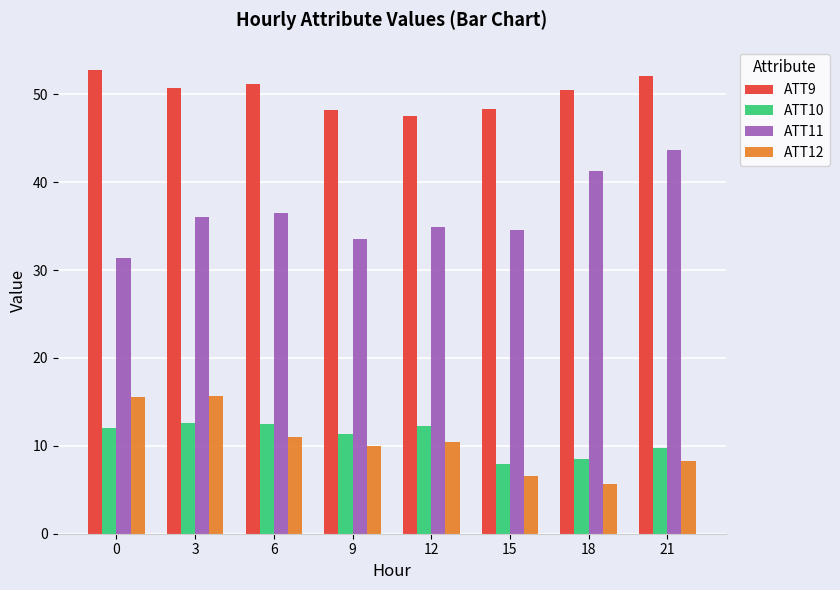

Rank the series by their maximum value, from highest to lowest.

ATT9, ATT11, ATT12, ATT10